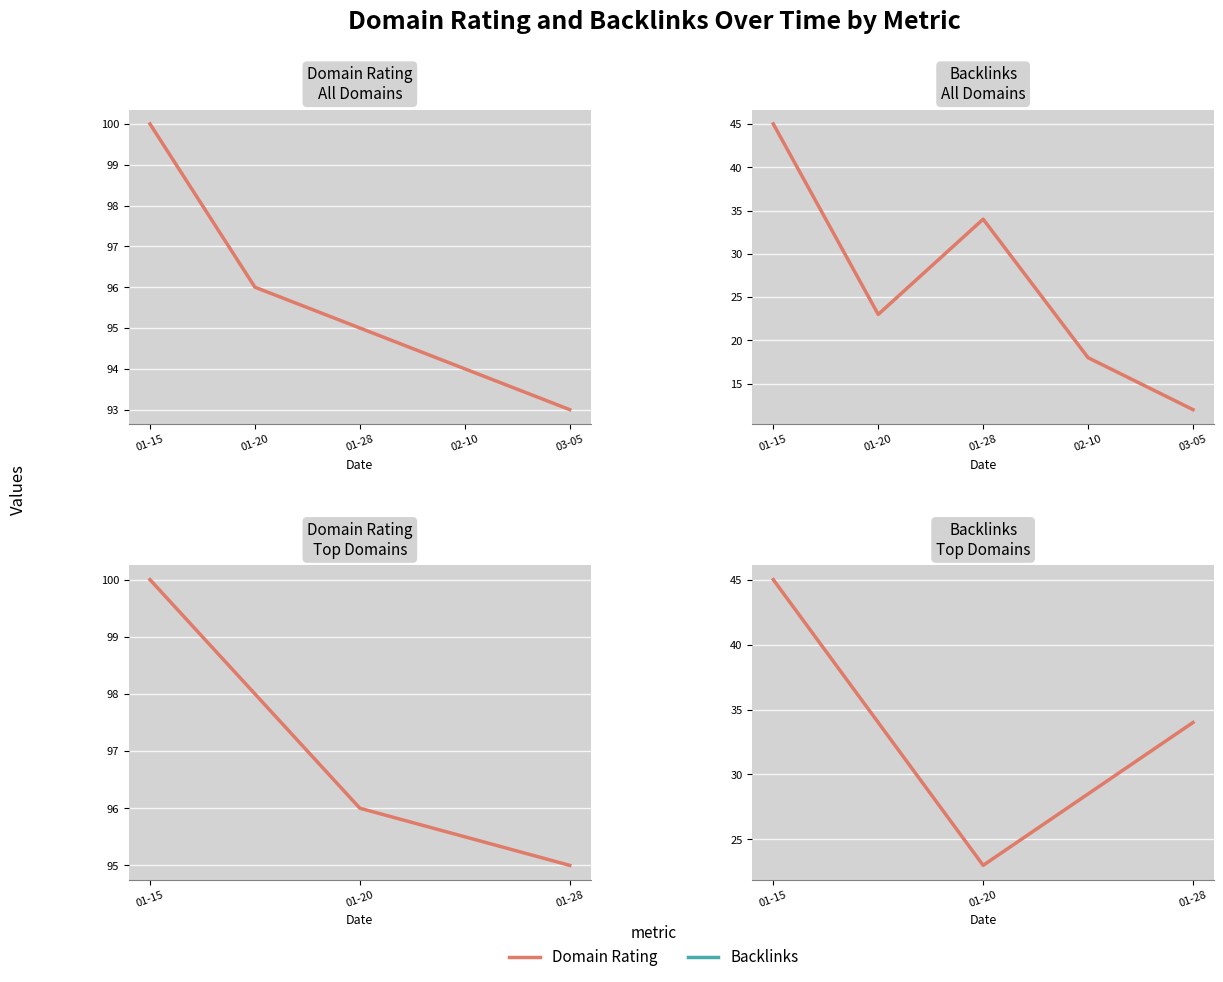

What is the sum of the Domain Rating values at 01-15 and 01-28?

195